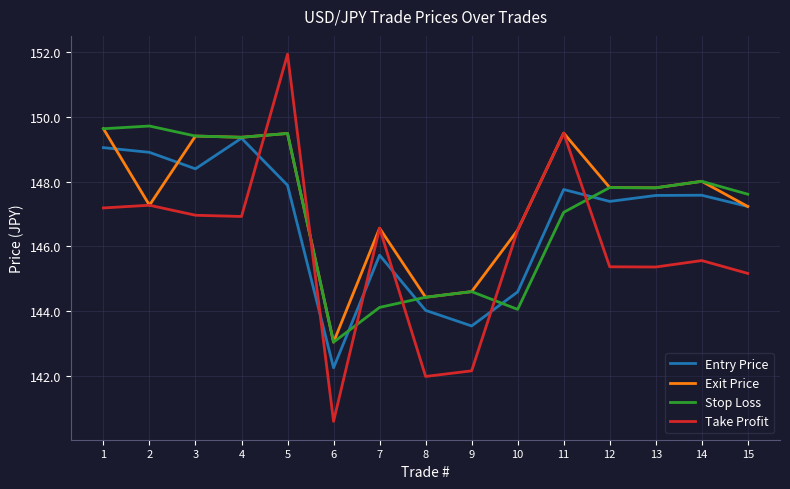

True or false: Entry Price and Take Profit intersect in this chart.

True